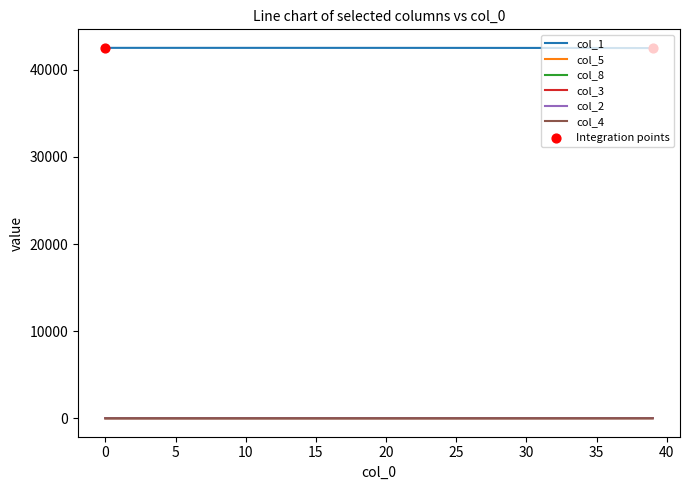

At how many categories does at least one series exceed 38785?

40